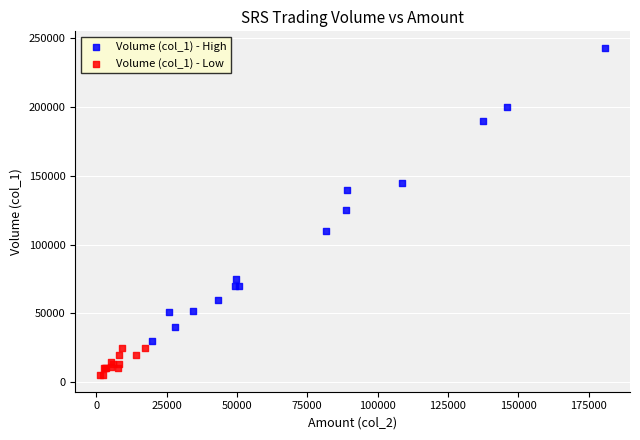

What are all the series names shown in the legend?

Volume (col_1) - High, Volume (col_1) - Low